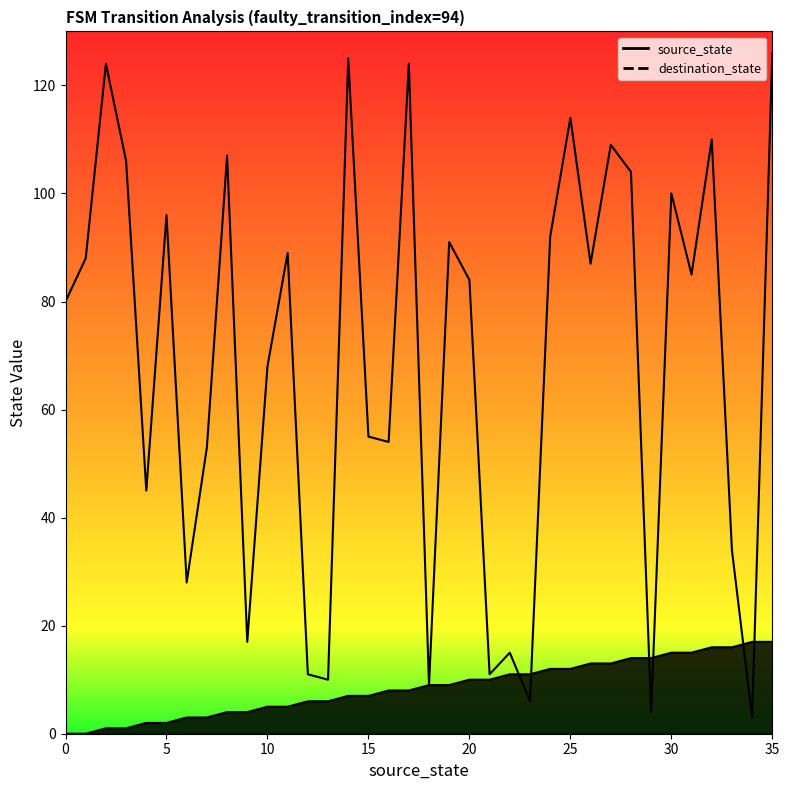

The value at 26 is 87. True or false?

True